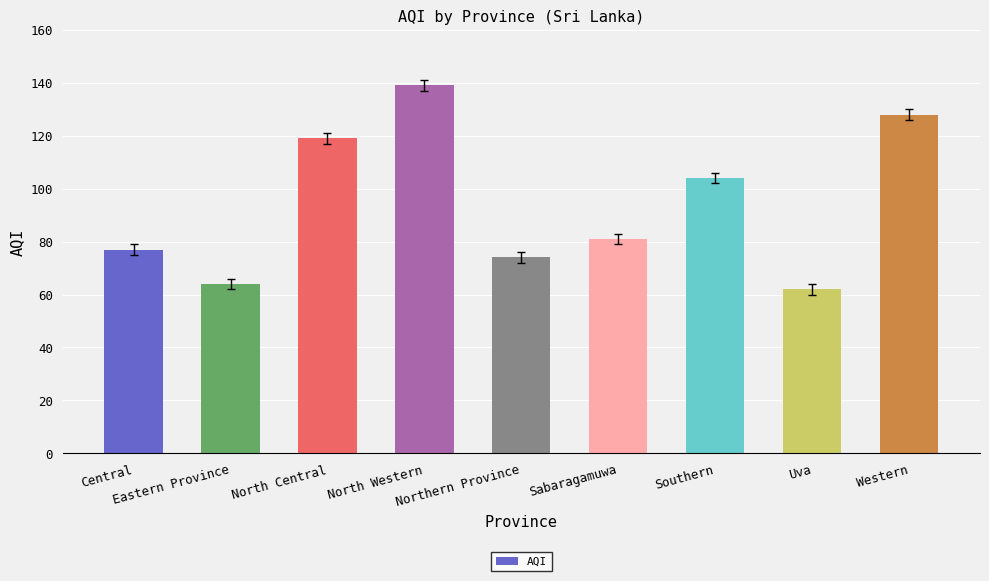

Rank the categories by value from lowest to highest.

Uva, Eastern Province, Northern Province, Central, Sabaragamuwa, Southern, North Central, Western, North Western